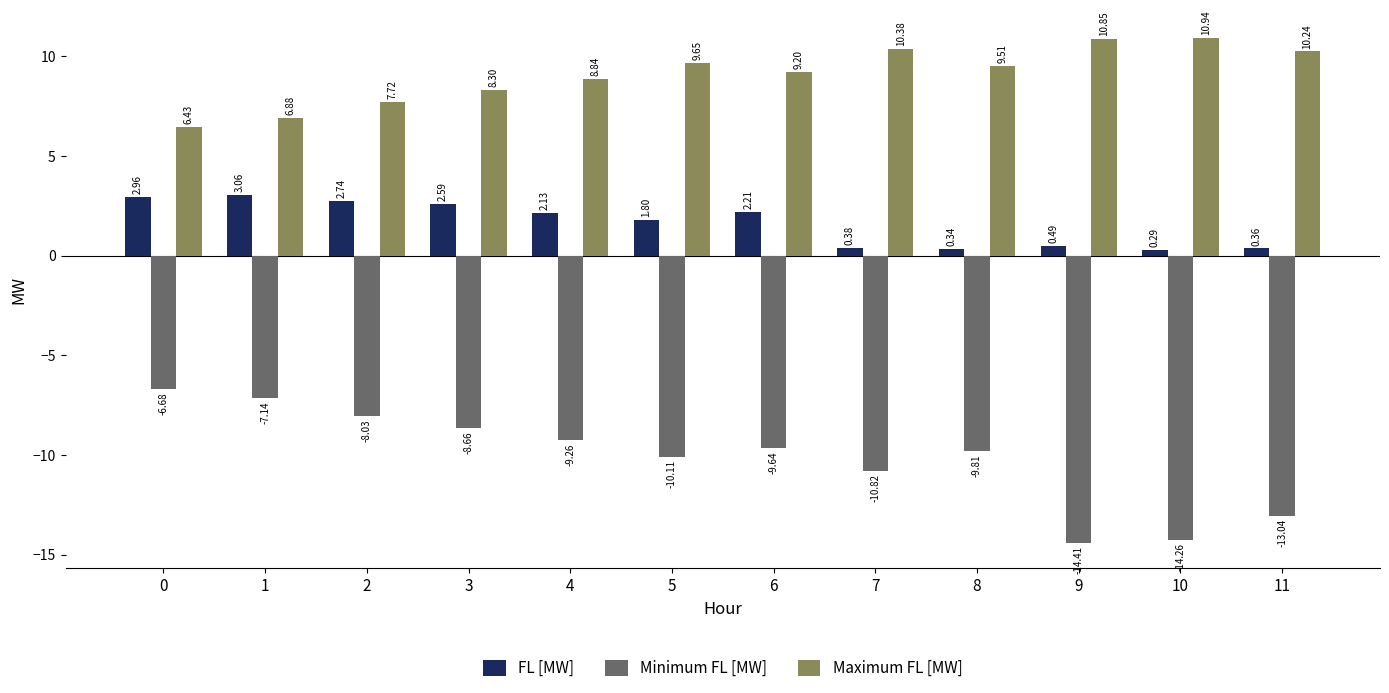

At which label is FL [MW] closest to 1?

9